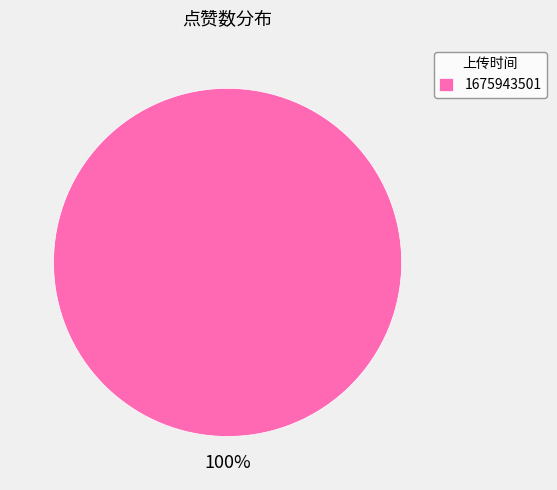

What percentage is the 1675943501 slice, to the nearest percent?

100%